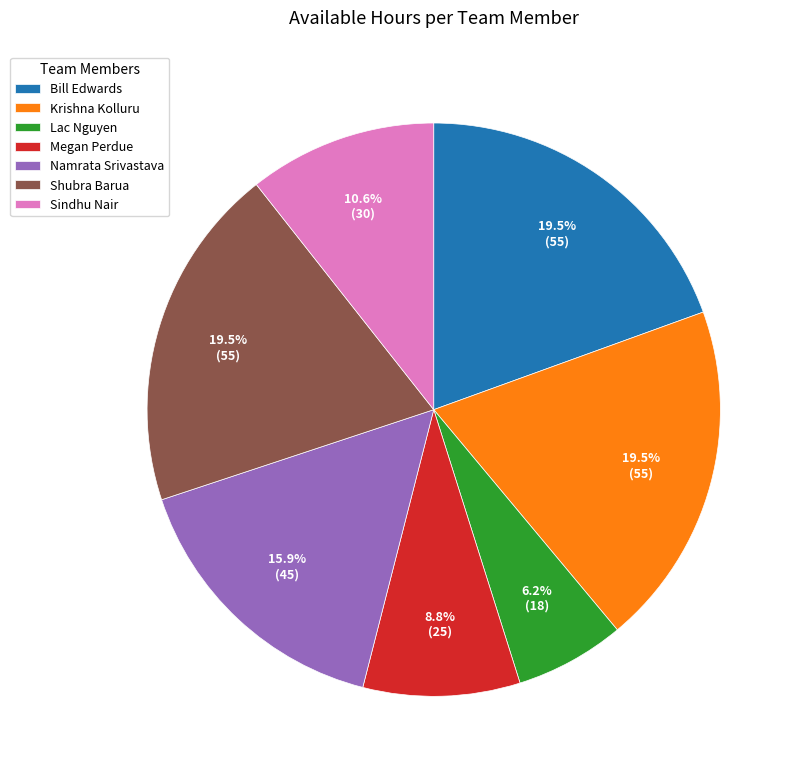

Combined, what portion of the pie is Krishna Kolluru and Sindhu Nair?

30.1%